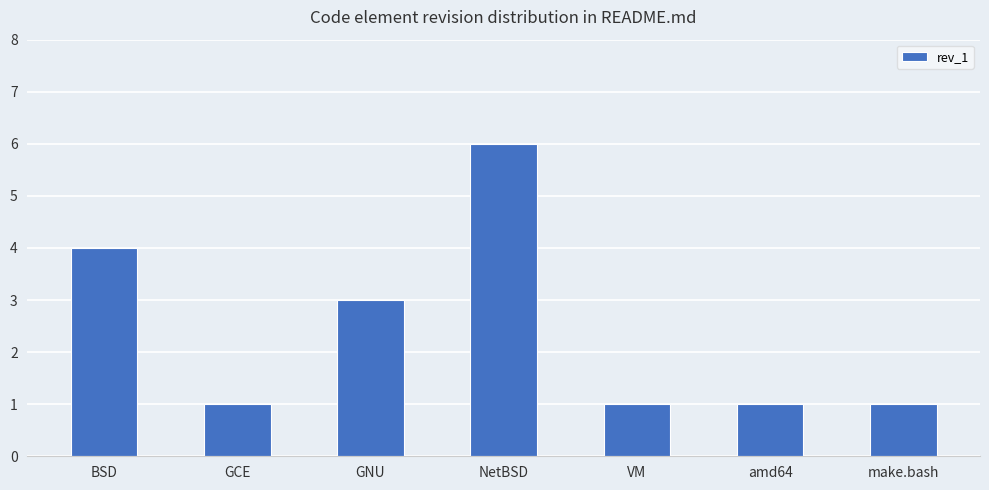

How many data points does each series have?

7